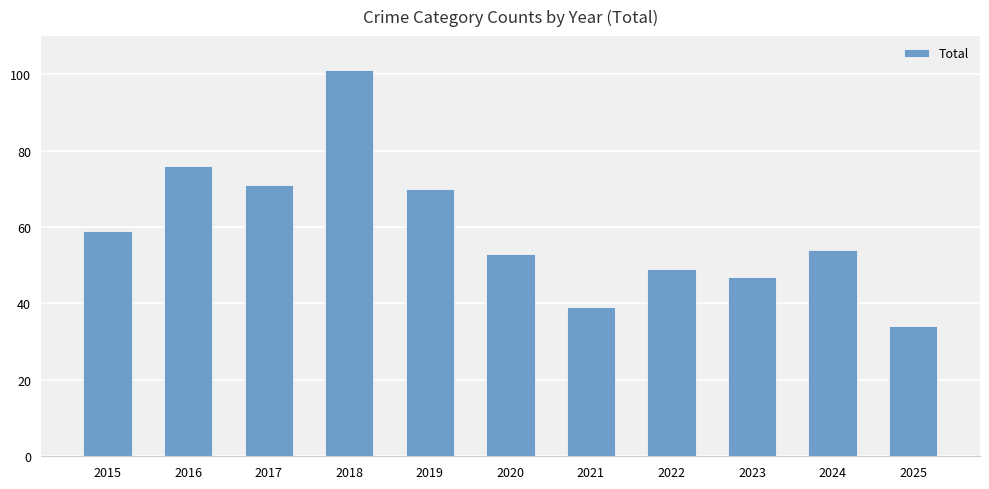

Which label corresponds to the smallest value in the chart?

2025